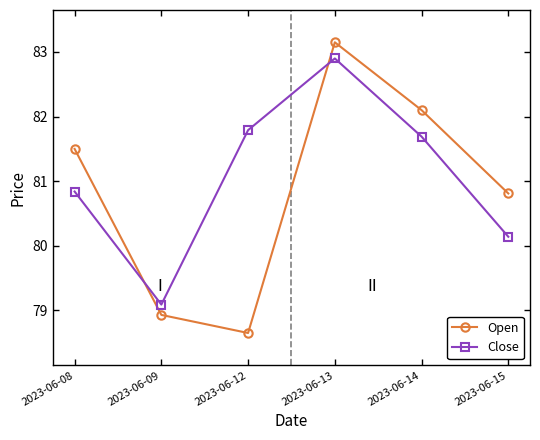

Which series has the largest range (max minus min)?

Open